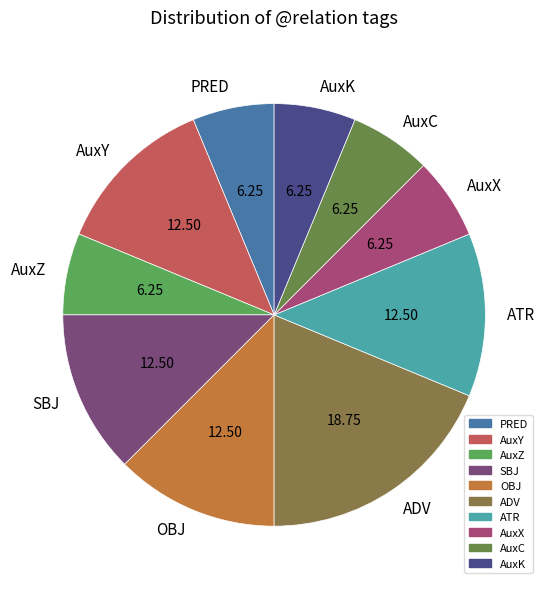

What is the ratio of the value at AuxX to the value at ADV?

0.3